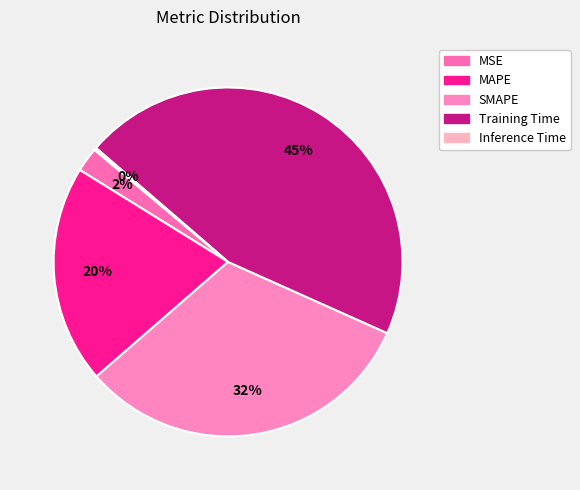

Count the number of slices in the pie.

5